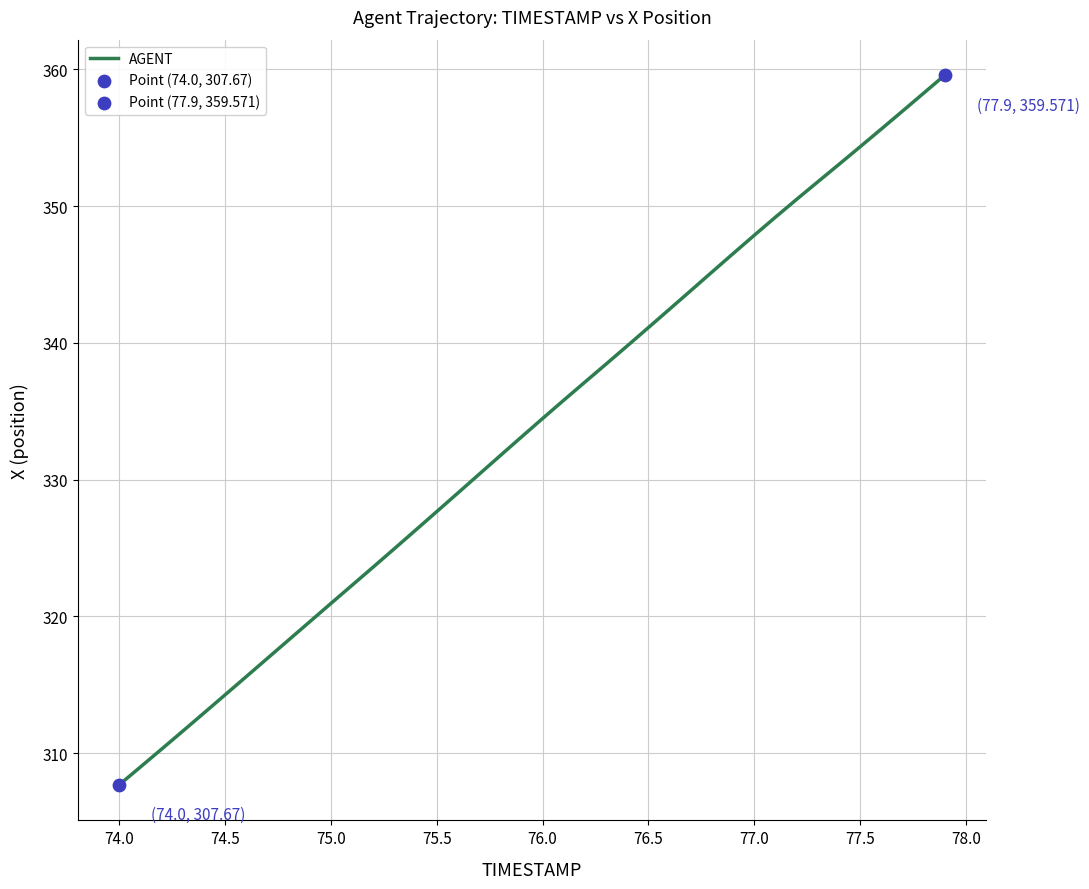

What is the difference between the maximum and minimum values?

51.9